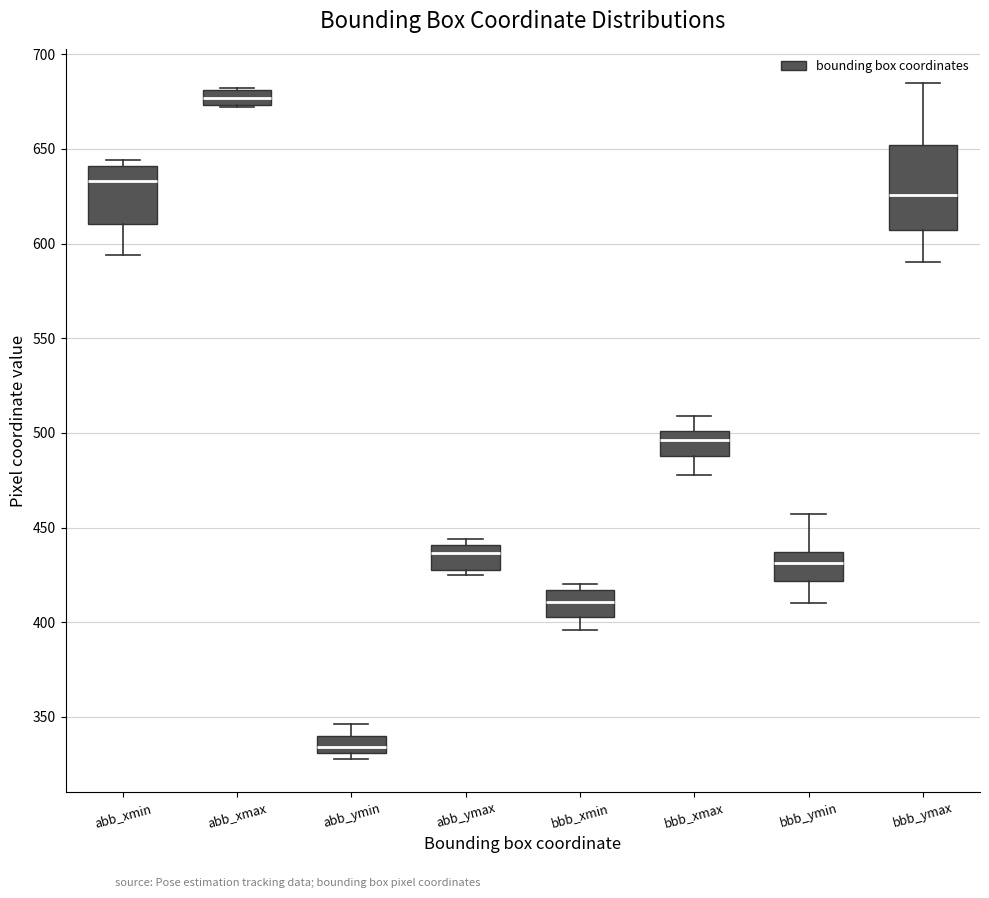

Reading left to right, read every box against the y-axis: the position of its median line, the range the box covers, and the ends of its whiskers. The values are not printed on the chart, so give them approximately, as read against the axis.

abb_xmin: median 635, box 610 to 640, whiskers 595 to 645
abb_xmax: median 675 (inside the box), box 675 to 680, whiskers 670 to 680
abb_ymin: median 335, box 330 to 340, whiskers 330 (just below the box's lower edge) to 345
abb_ymax: median 435, box 430 to 440, whiskers 425 to 445
bbb_xmin: median 410, box 405 to 415, whiskers 395 to 420
bbb_xmax: median 495, box 490 to 500, whiskers 480 to 510
bbb_ymin: median 430, box 420 to 435, whiskers 410 to 455
bbb_ymax: median 625, box 605 to 650, whiskers 590 to 685